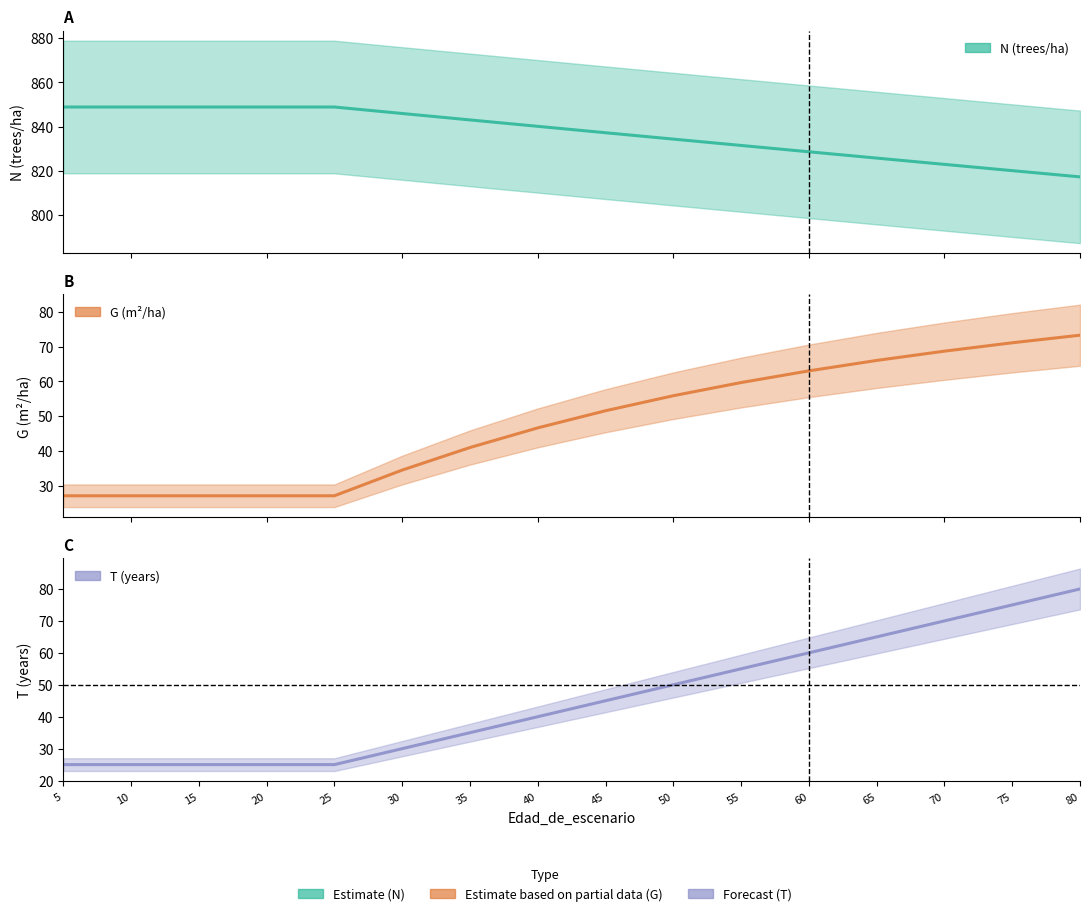

Between 30 and 75, which series saw the biggest shift?

T